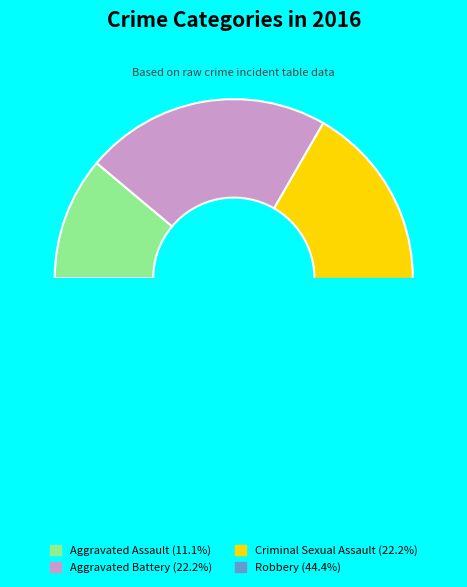

Is it true that Aggravated Assault is 11% of the pie?

True